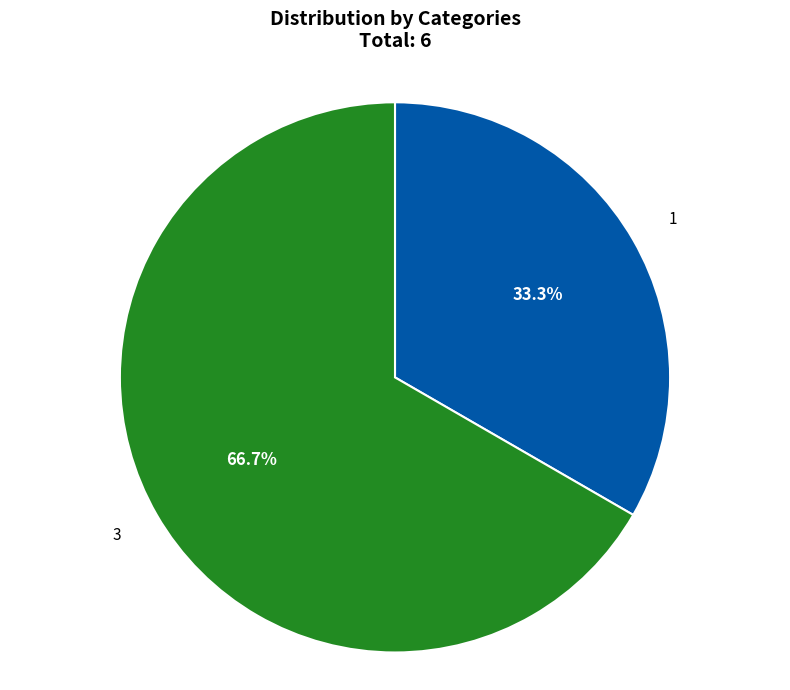

To the nearest percent, what portion does 3 represent?

67%